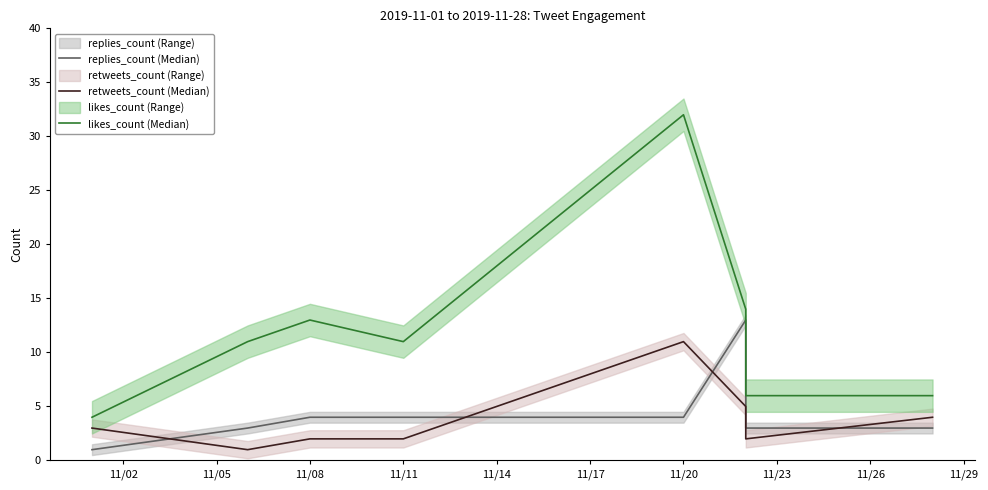

Which series has the largest range (max minus min)?

likes_count (Median)